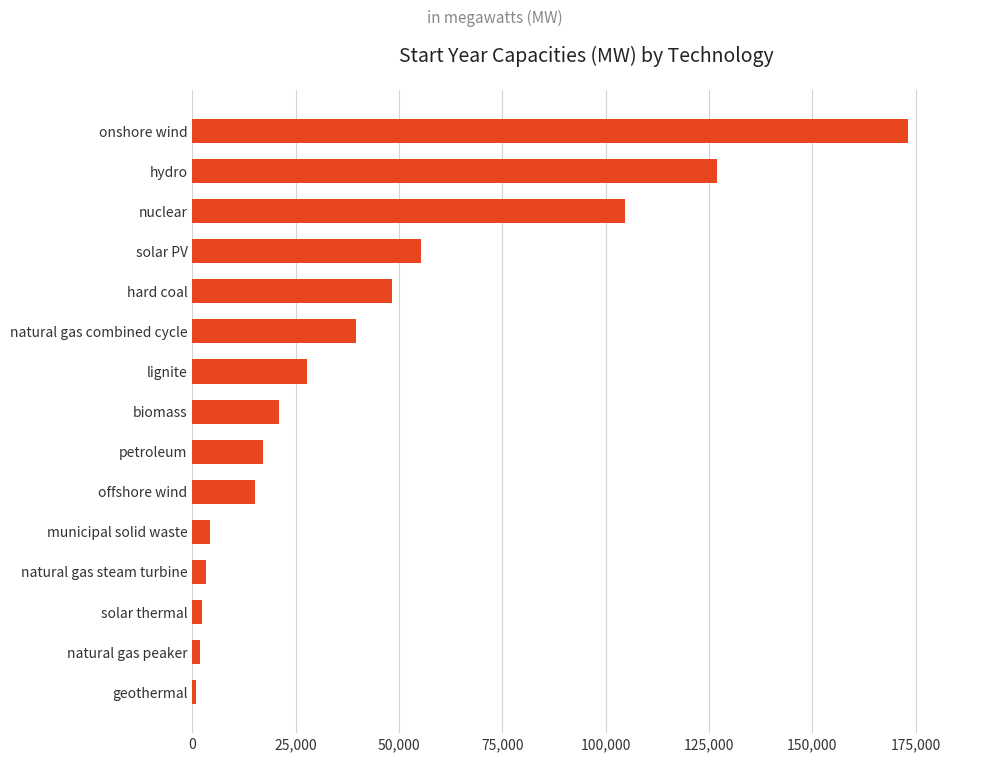

What is the difference between the maximum and minimum values?

172289.0